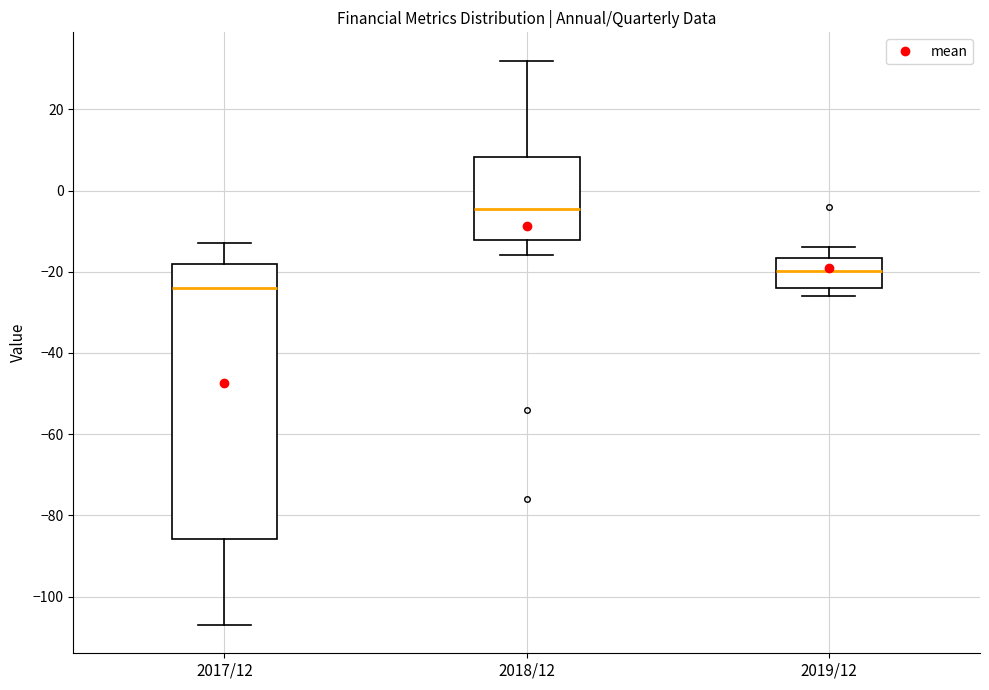

Reading left to right, read every box against the y-axis: the position of its median line, the range the box covers, and the ends of its whiskers. The values are not printed on the chart, so give them approximately, as read against the axis.

2017/12: median -24, box -86 to -18, whiskers -106 to -12
2018/12: median -4, box -12 to 8, whiskers -16 to 32
2019/12: median -20, box -24 to -16, whiskers -26 to -14